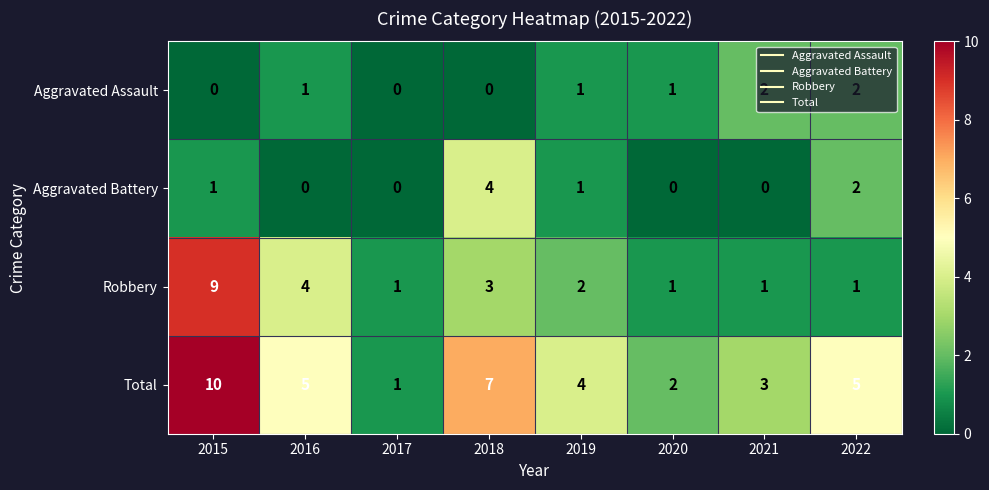

What is the maximum value shown in the chart?

10